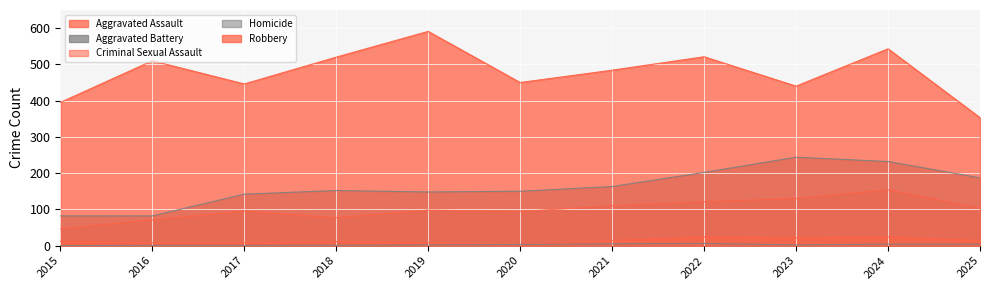

Read the Criminal Sexual Assault value at 2016, to the nearest 10.

10